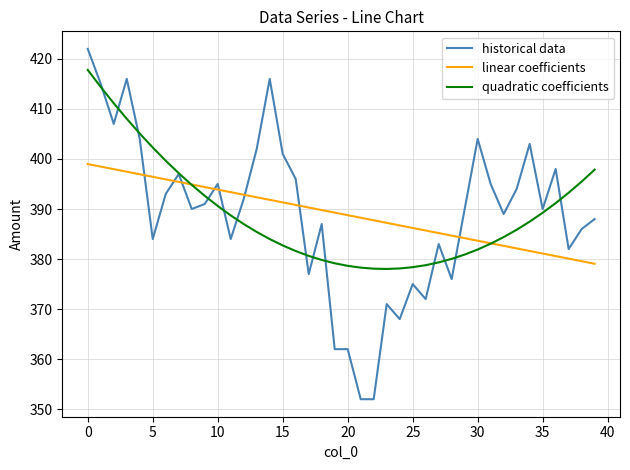

Rank the series by their maximum value, from lowest to highest.

linear coefficients, quadratic coefficients, historical data